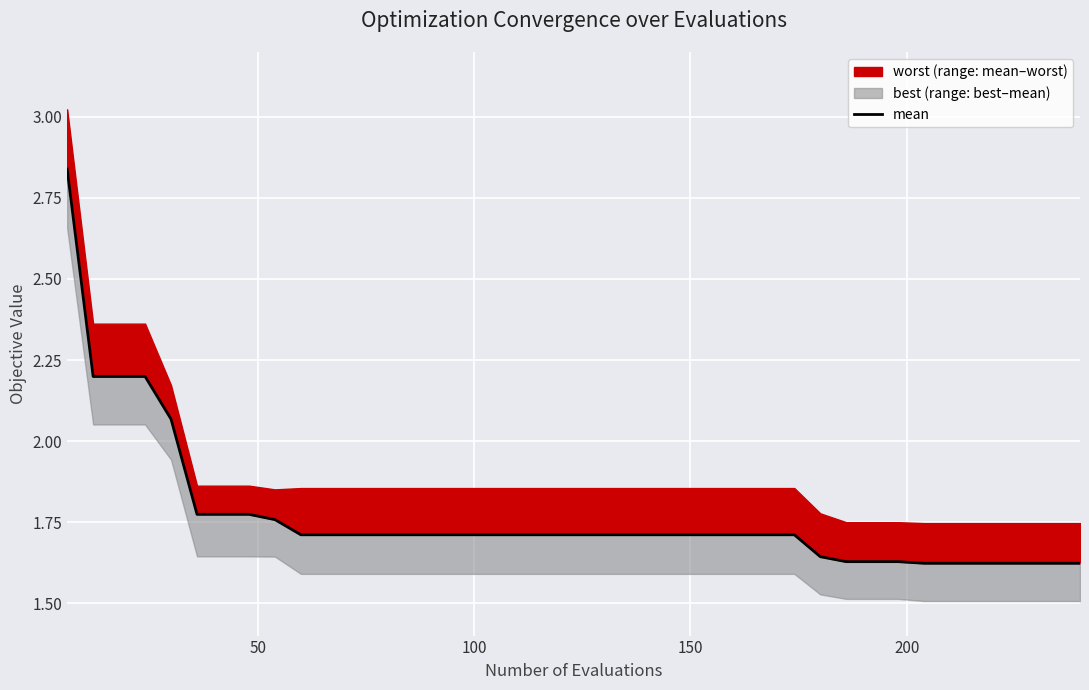

Is it true that the value at 9 is 3.1?

False